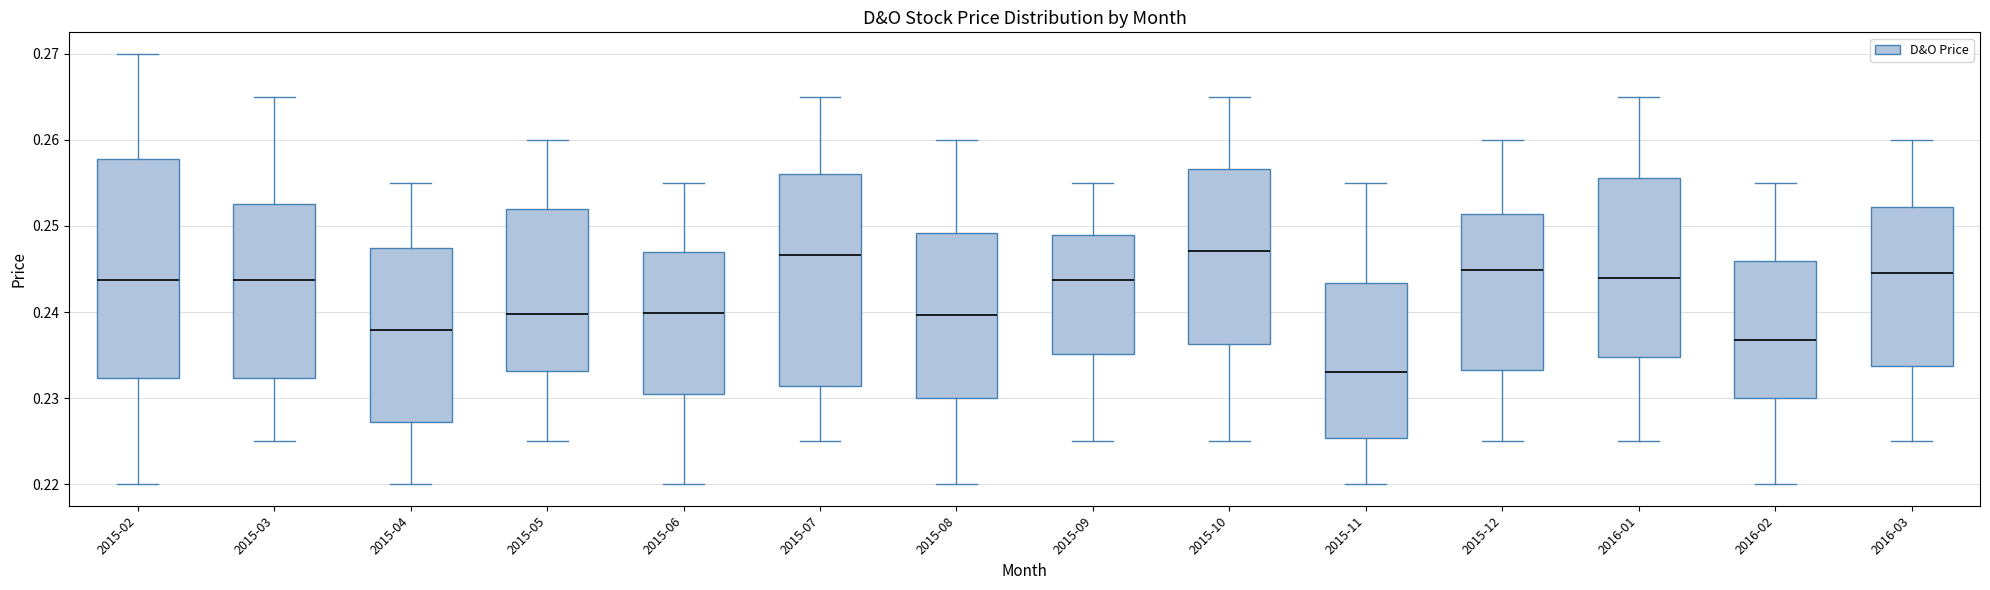

Reading left to right, transcribe this box plot: for each box, give where its median line is, the range the box spans, and where its two whiskers end, as read against the y-axis. The values are not printed on the chart, so give them approximately, as read against the axis.

2015-02: median 0.244, box 0.232 to 0.258, whiskers 0.220 to 0.270
2015-03: median 0.244, box 0.232 to 0.253, whiskers 0.225 to 0.265
2015-04: median 0.238, box 0.227 to 0.248, whiskers 0.220 to 0.255
2015-05: median 0.240, box 0.233 to 0.252, whiskers 0.225 to 0.260
2015-06: median 0.240, box 0.231 to 0.247, whiskers 0.220 to 0.255
2015-07: median 0.247, box 0.231 to 0.256, whiskers 0.225 to 0.265
2015-08: median 0.240, box 0.230 to 0.249, whiskers 0.220 to 0.260
2015-09: median 0.244, box 0.235 to 0.249, whiskers 0.225 to 0.255
2015-10: median 0.247, box 0.236 to 0.257, whiskers 0.225 to 0.265
2015-11: median 0.233, box 0.225 to 0.243, whiskers 0.220 to 0.255
2015-12: median 0.245, box 0.233 to 0.251, whiskers 0.225 to 0.260
2016-01: median 0.244, box 0.235 to 0.256, whiskers 0.225 to 0.265
2016-02: median 0.237, box 0.230 to 0.246, whiskers 0.220 to 0.255
2016-03: median 0.245, box 0.234 to 0.252, whiskers 0.225 to 0.260